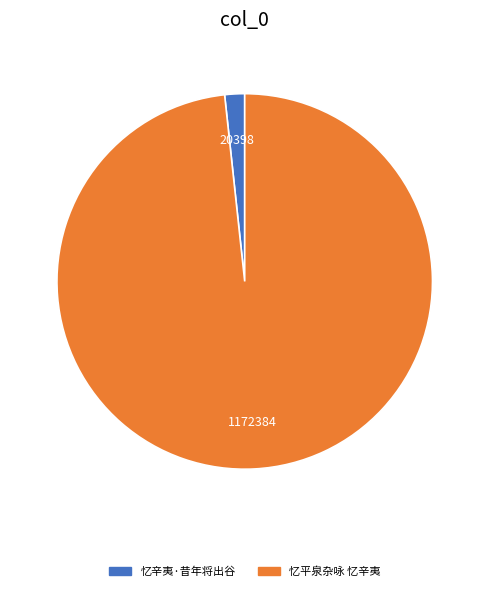

Combined, do 忆平泉杂咏 忆辛夷 and 忆辛夷·昔年将出谷 account for over 50%?

Yes